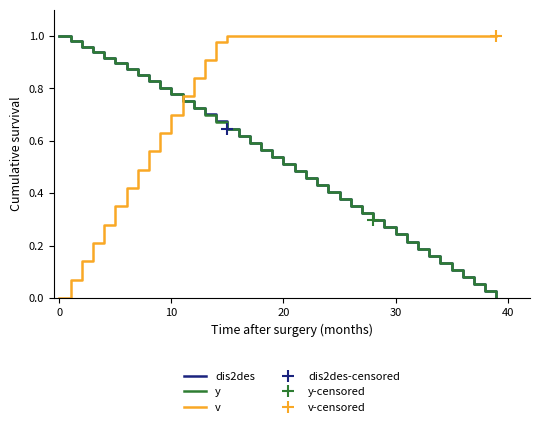

At how many categories does at least one series exceed 0?

40